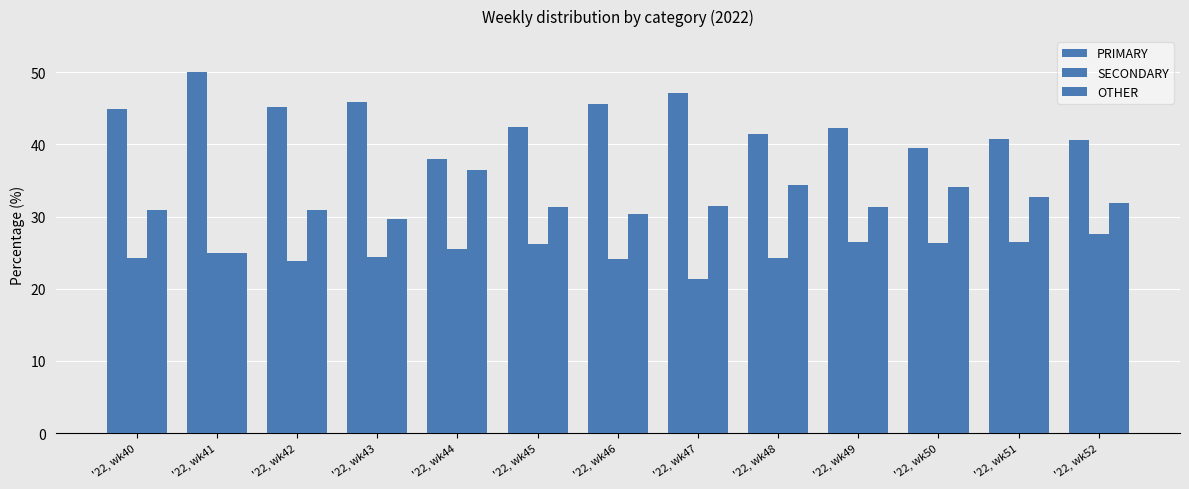

At which label does OTHER reach its minimum?

'22, wk41